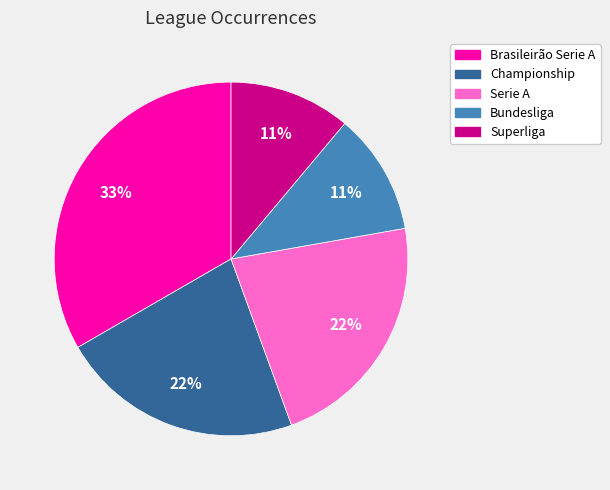

Does Brasileirão Serie A represent more than half of the total?

No